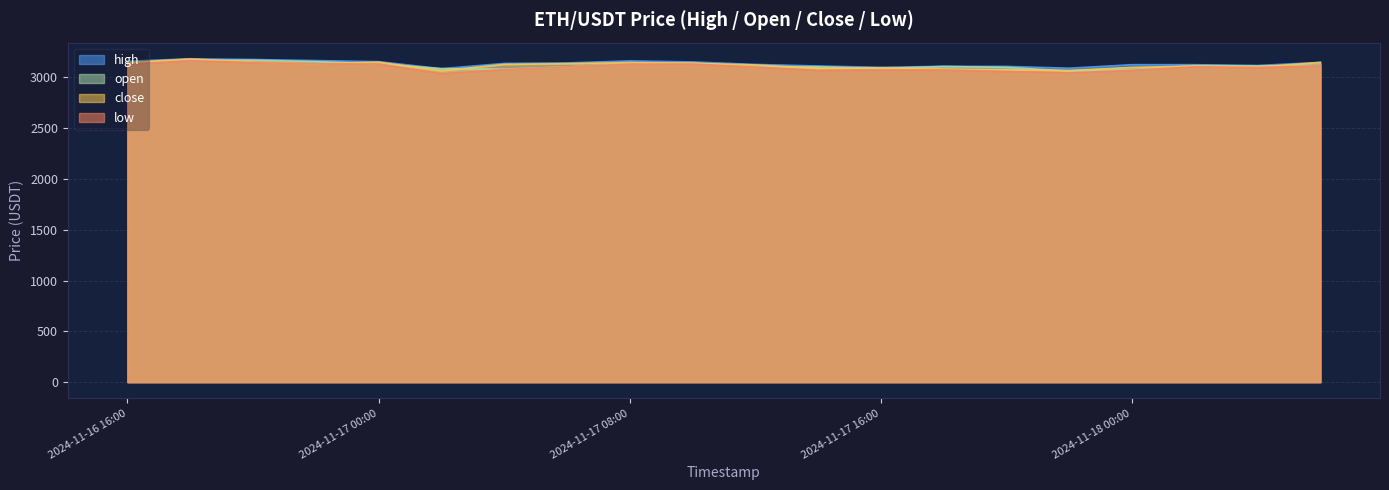

How many lines are shown in the chart?

4